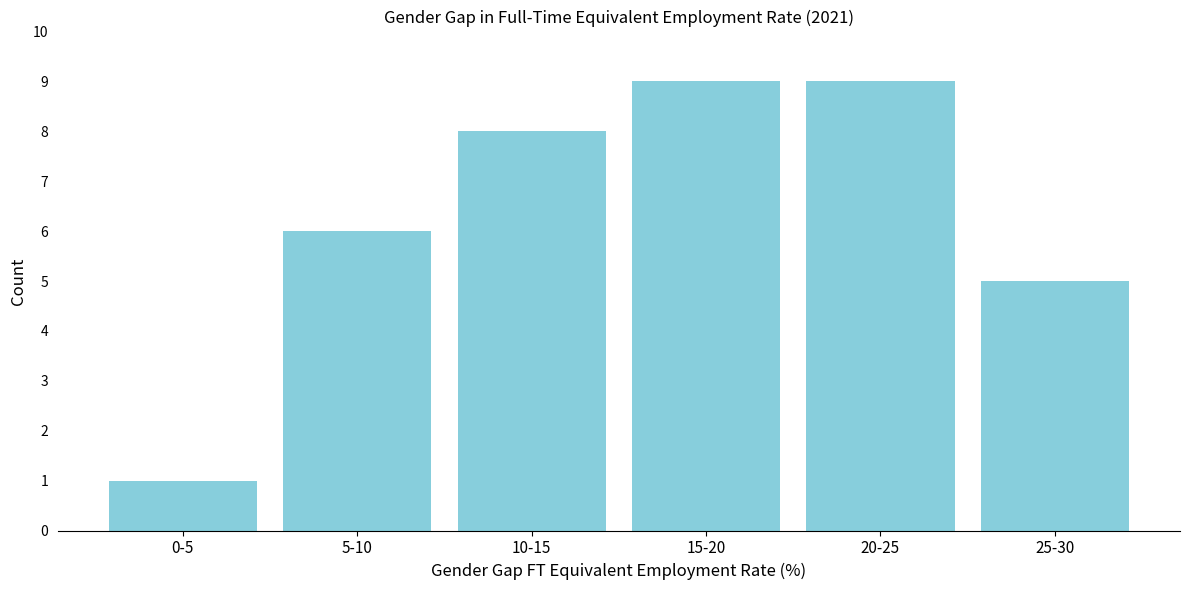

Reading left to right, extract all data points from this chart.

1	6	8	9	9	5